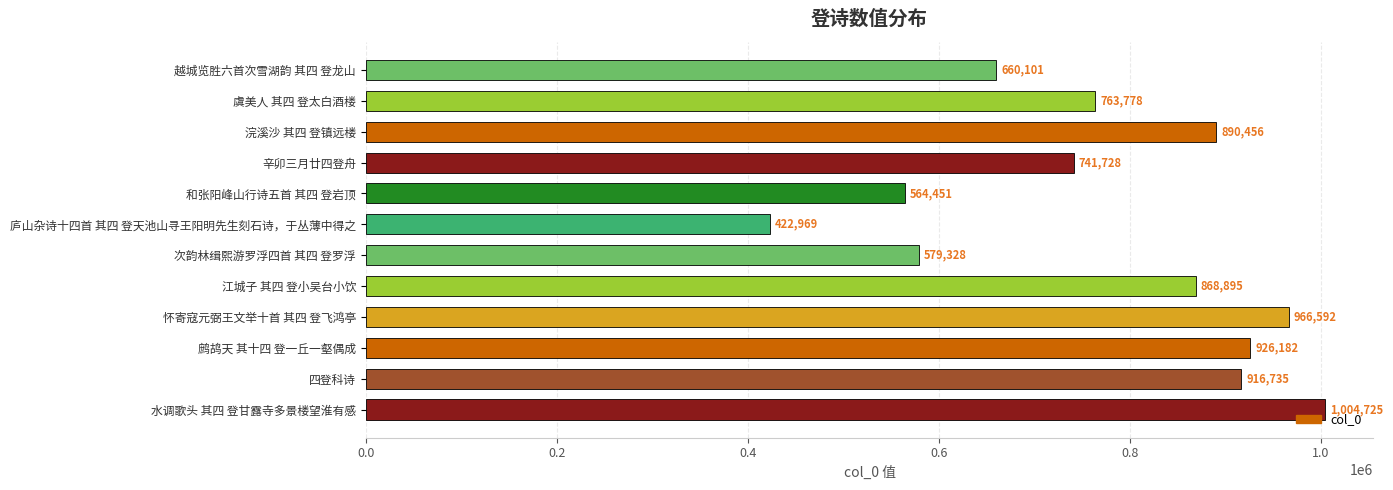

List the labels in order of value, largest first.

水调歌头 其四 登甘露寺多景楼望淮有感, 怀寄寇元弼王文举十首 其四 登飞鸿亭, 鹧鸪天 其十四 登一丘一壑偶成, 四登科诗, 浣溪沙 其四 登镇远楼, 江城子 其四 登小吴台小饮, 虞美人 其四 登太白酒楼, 辛卯三月廿四登舟, 越城览胜六首次雪湖韵 其四 登龙山, 次韵林缉熙游罗浮四首 其四 登罗浮, 和张阳峰山行诗五首 其四 登岩顶, 庐山杂诗十四首 其四 登天池山寻王阳明先生刻石诗，于丛薄中得之